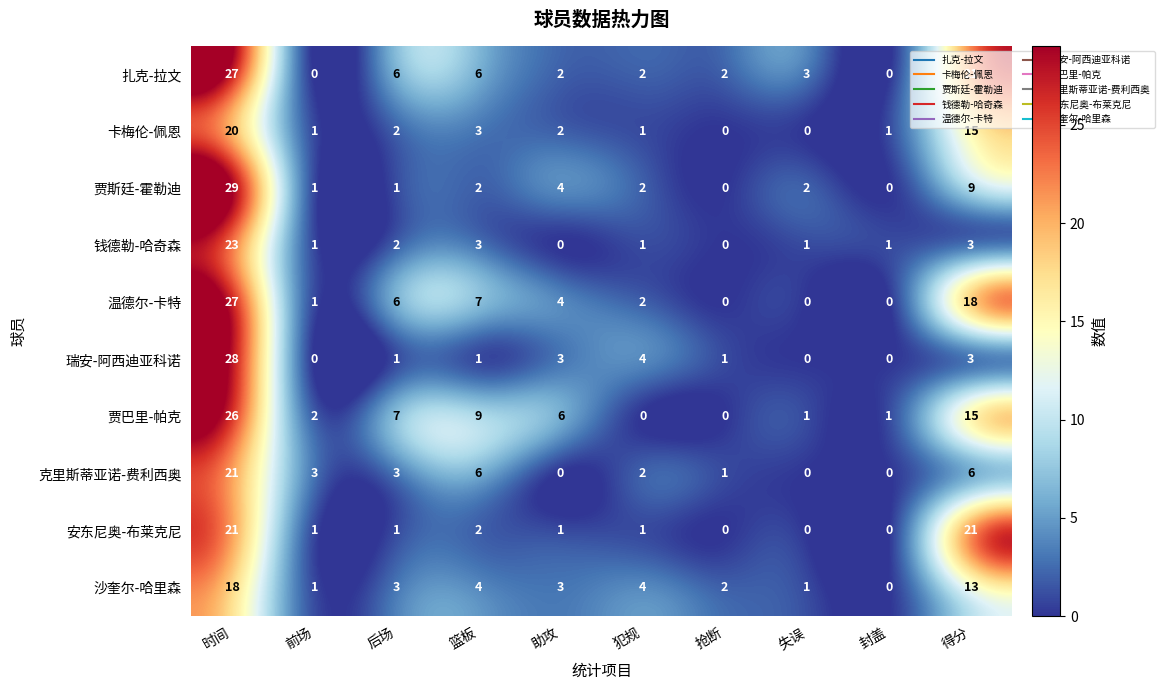

What value does the 沙奎尔-哈里森 series have at 助攻, to the nearest 5?

5